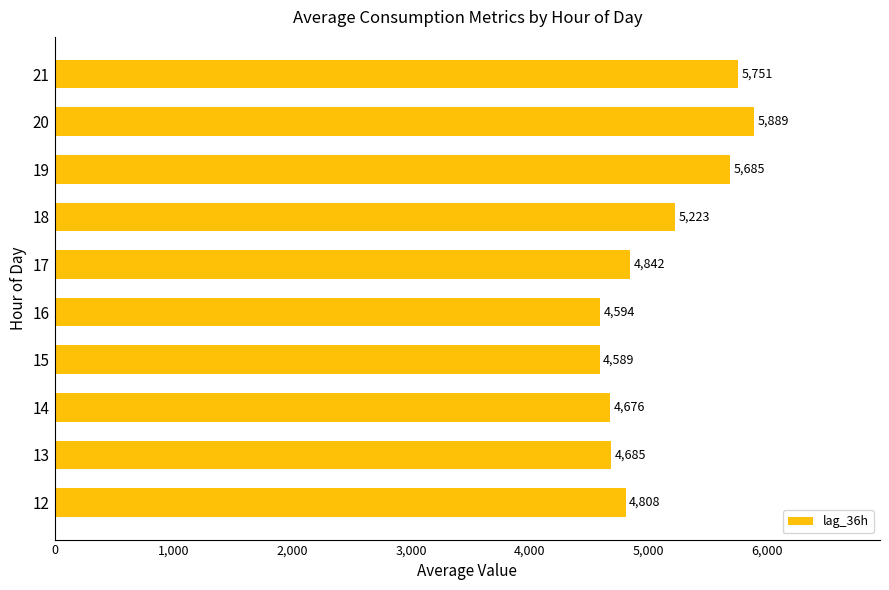

What is the ratio of the value at 18 to the value at 13?

1.1